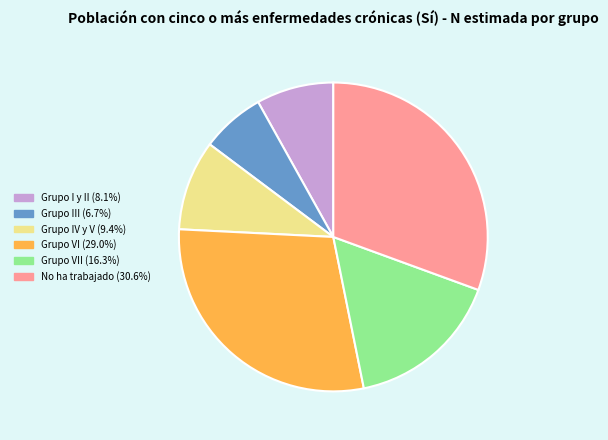

What is the ratio of the value at Grupo VII (16.3%) to the value at Grupo VI (29.0%)?

0.6